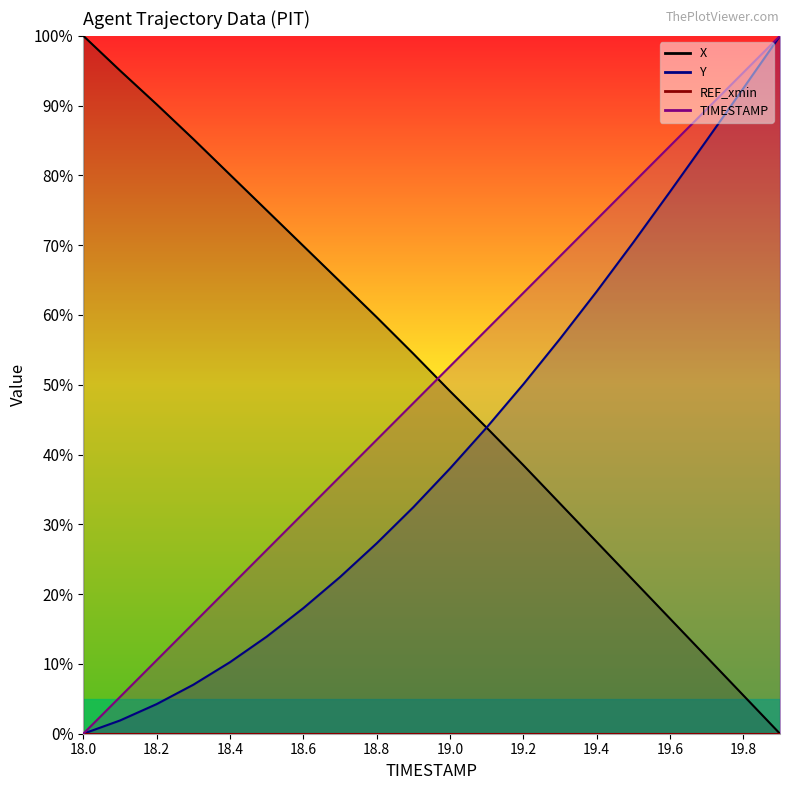

What is the sum of the Y values at 19.8 and 18.9?

124.9